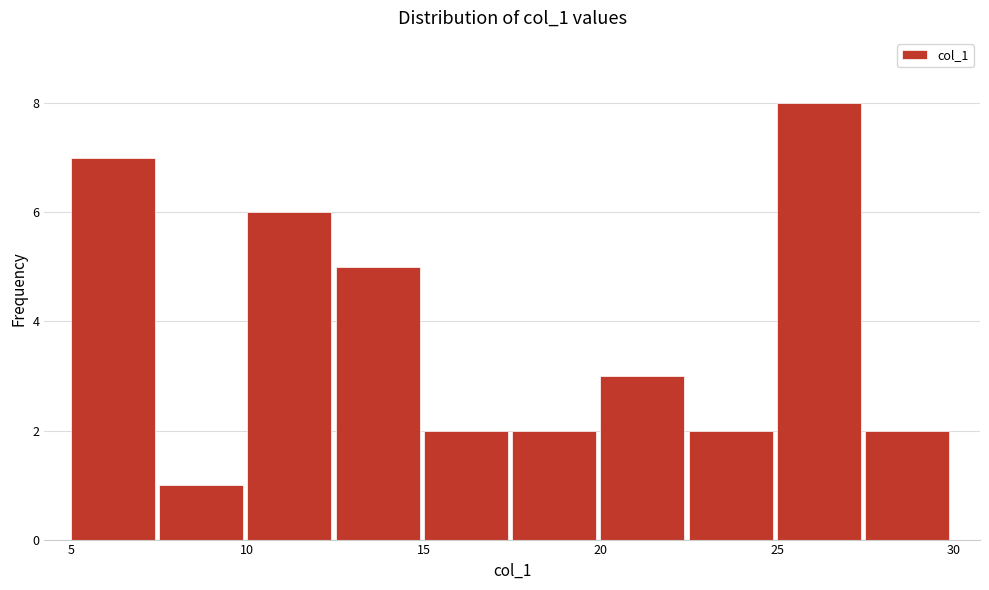

What is the height of the bar covering 25.0 to 27.5 on the x-axis? The values are not printed on the chart, so give them approximately, as read against the axis.

8